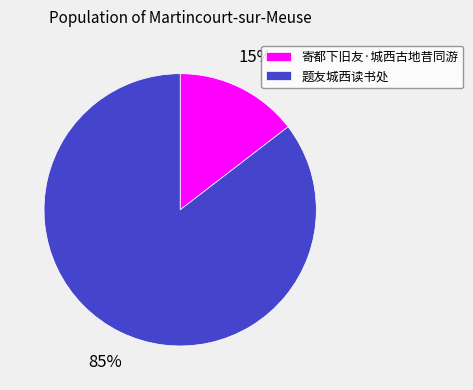

Rank the categories by value from lowest to highest.

寄都下旧友·城西古地昔同游, 题友城西读书处